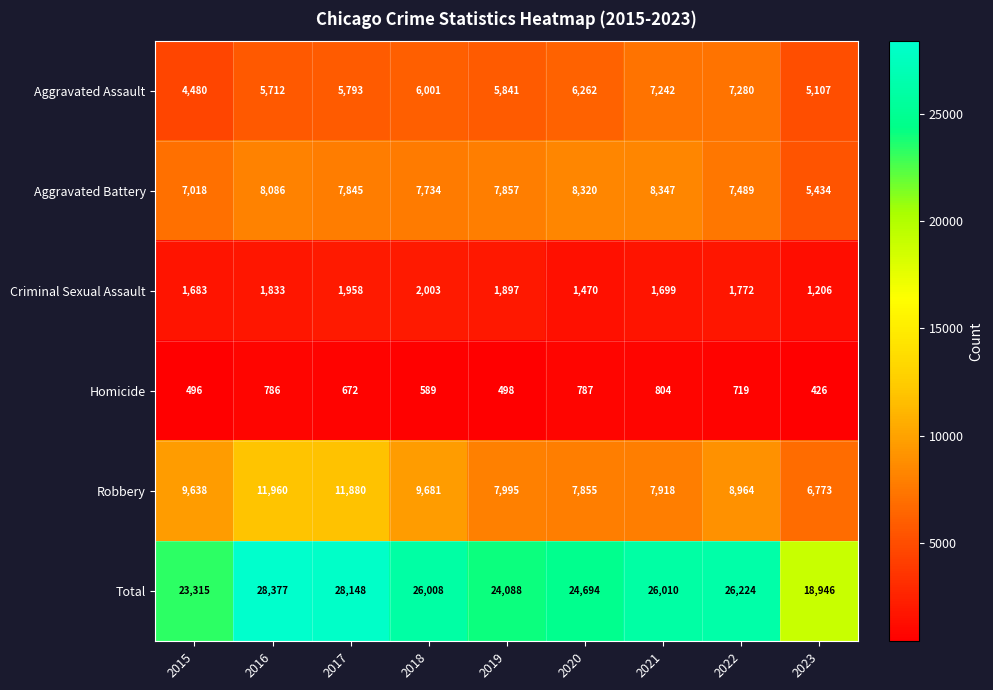

Between 2017 and 2021, which series saw the biggest shift?

Robbery